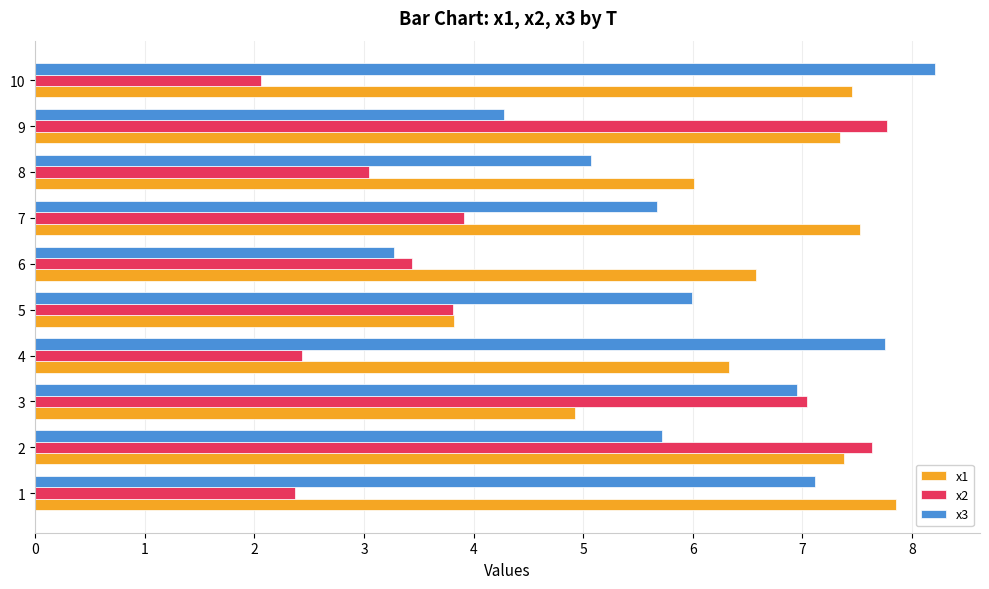

What is the average value of the x3 series?

6.0